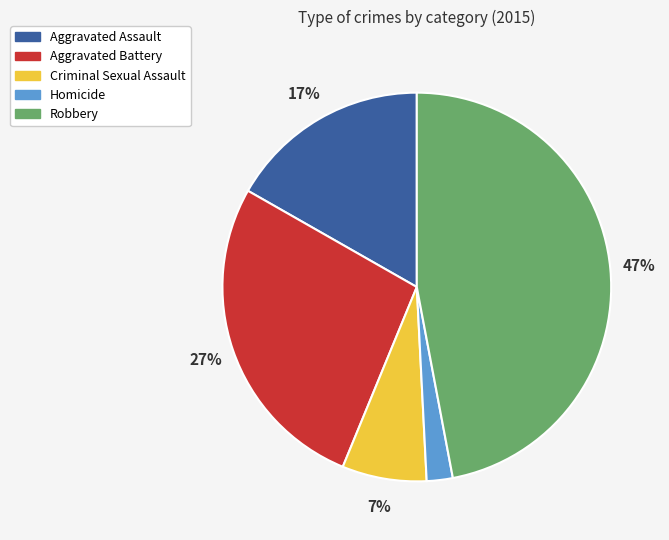

Which has a higher value, Criminal Sexual Assault or Robbery?

Robbery